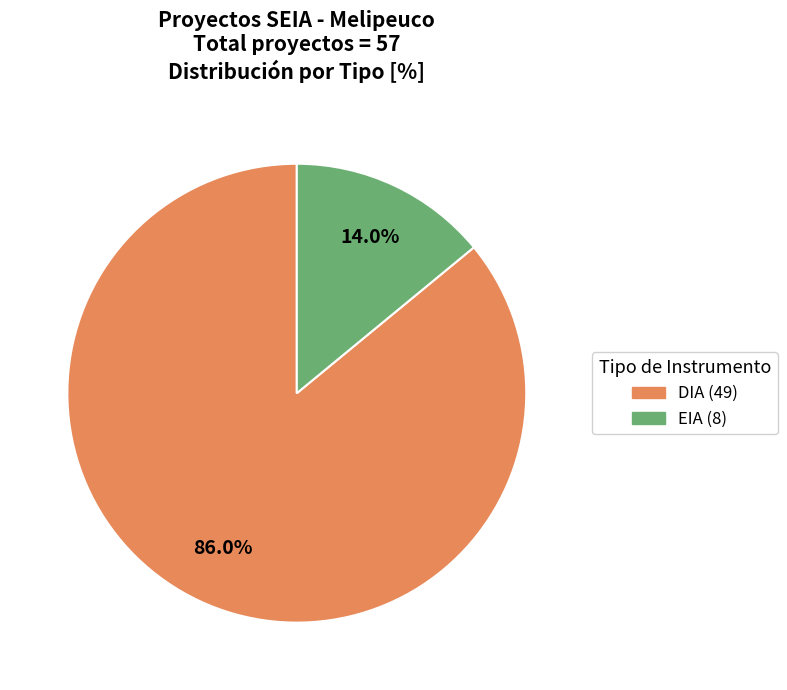

Approximately how many times larger is the value at DIA compared to EIA?

6.1